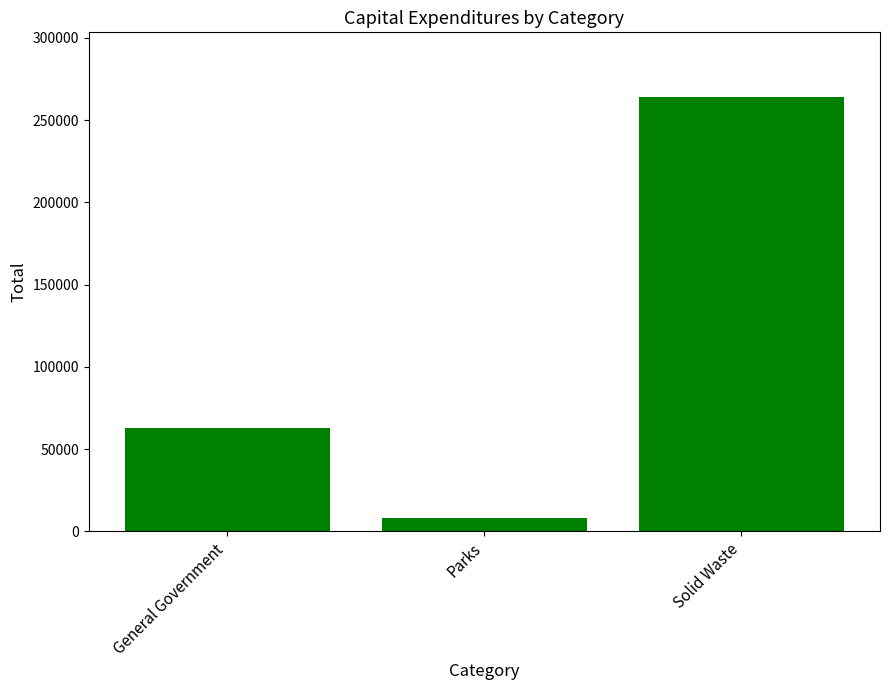

Reading right to left, extract all data points from this chart.

263853	8300	62658